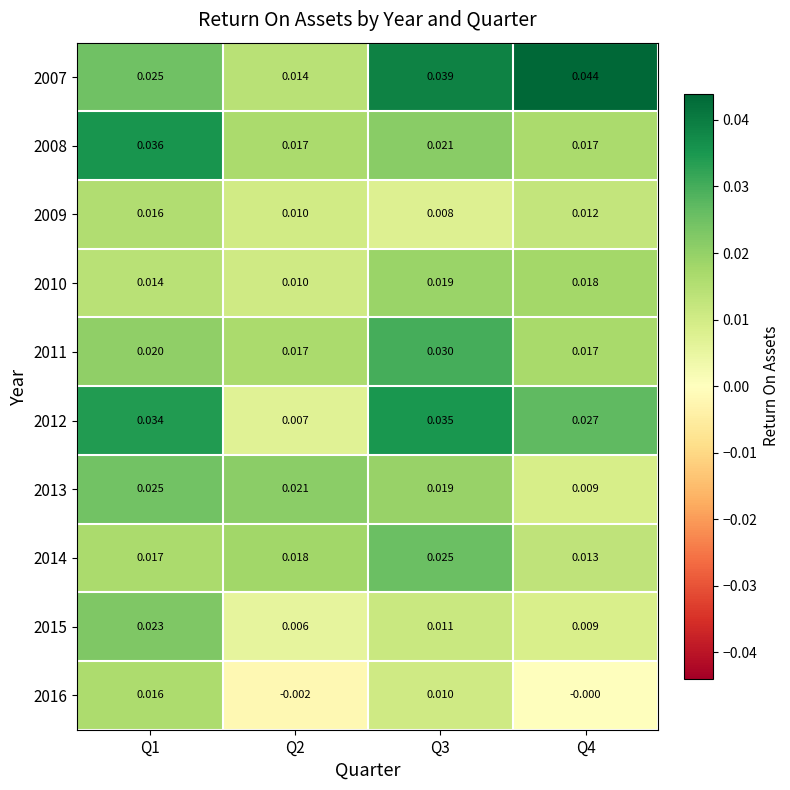

At how many categories does at least one series exceed 0?

4